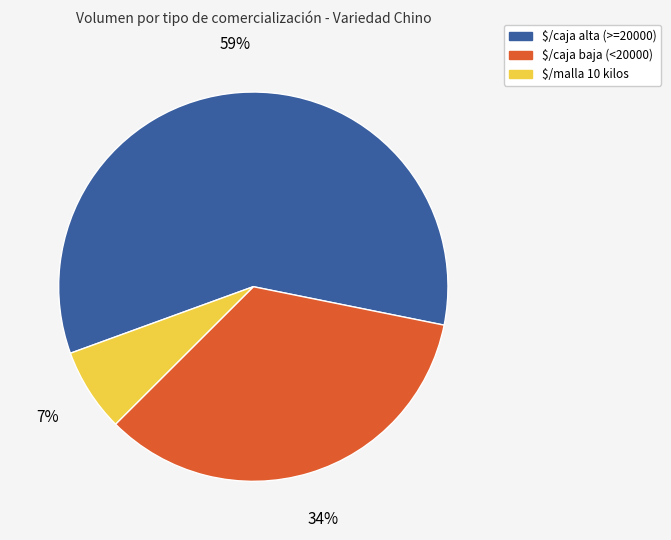

Is there a majority slice in this chart?

Yes